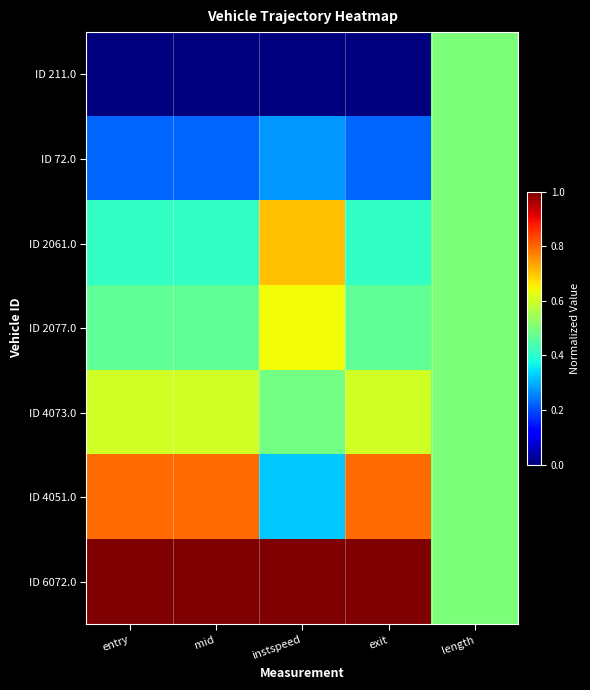

Which category has the lowest value across all series?

entry